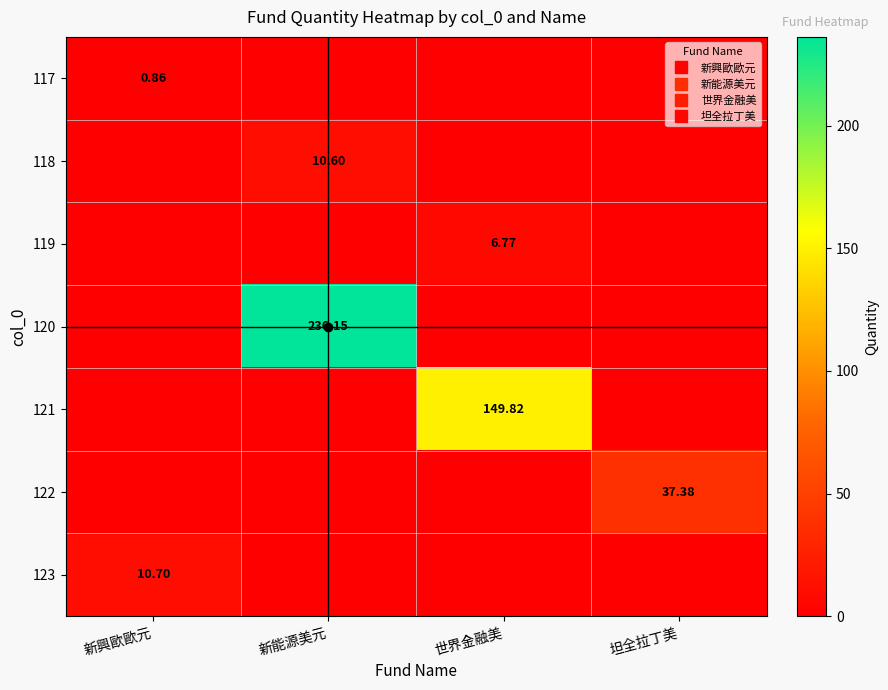

Which category has the highest value in the 123 series?

新興歐歐元